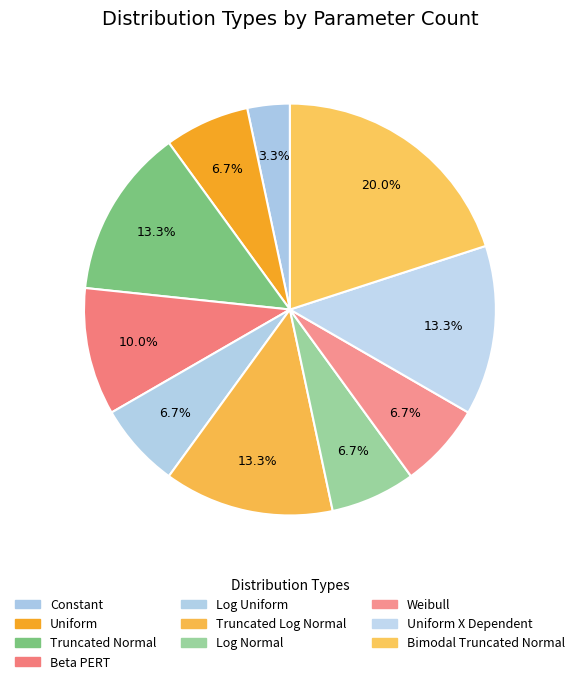

Which category has the biggest portion of the pie?

Bimodal Truncated Normal